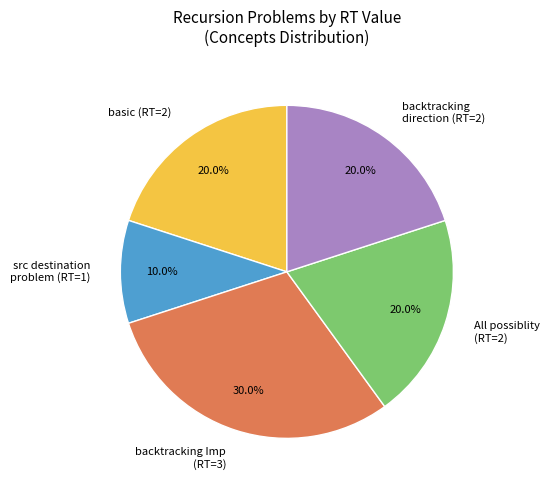

What is the largest slice in the pie chart?

backtracking Imp (RT=3)